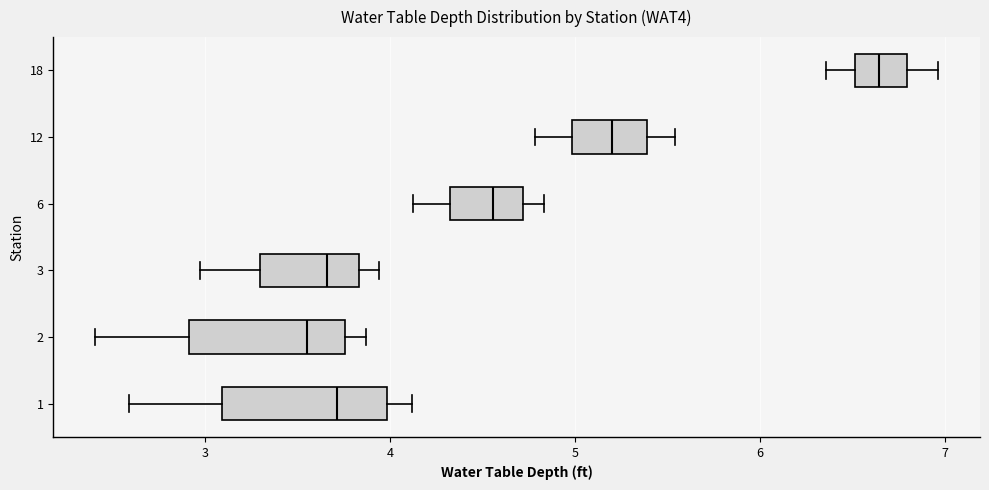

Reading bottom to top, read every box against the x-axis: the position of its median line, the range the box covers, and the ends of its whiskers. The values are not printed on the chart, so give them approximately, as read against the axis.

1: median 3.7, box 3.1 to 4.0, whiskers 2.6 to 4.1
2: median 3.6, box 2.9 to 3.8, whiskers 2.4 to 3.9
3: median 3.7, box 3.3 to 3.8, whiskers 3.0 to 3.9
6: median 4.6, box 4.3 to 4.7, whiskers 4.1 to 4.8
12: median 5.2, box 5.0 to 5.4, whiskers 4.8 to 5.5
18: median 6.6, box 6.5 to 6.8, whiskers 6.4 to 7.0